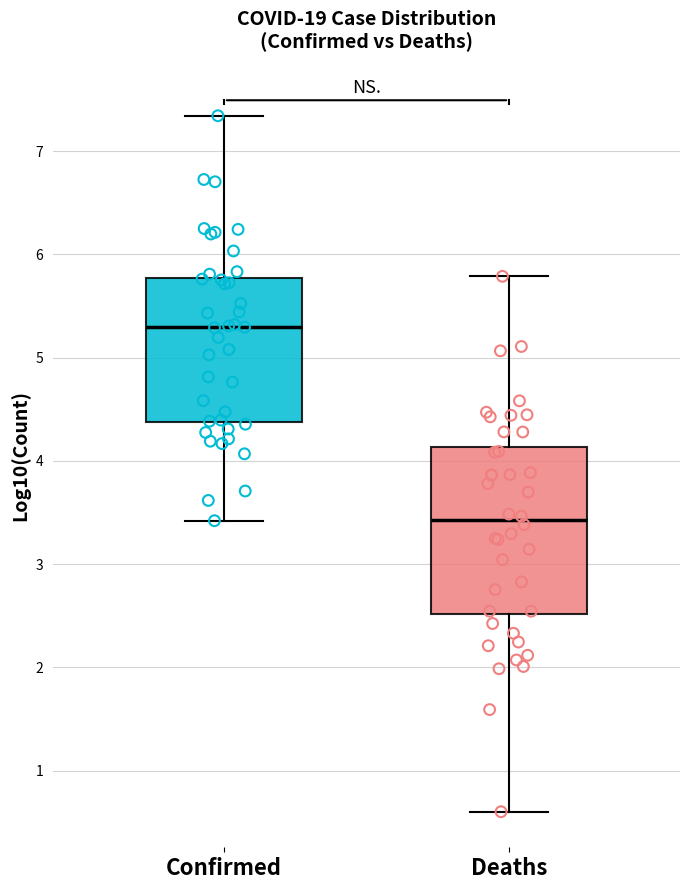

Where is the lower edge of the box for Confirmed on the y-axis? The values are not printed on the chart, so give them approximately, as read against the axis.

4.4